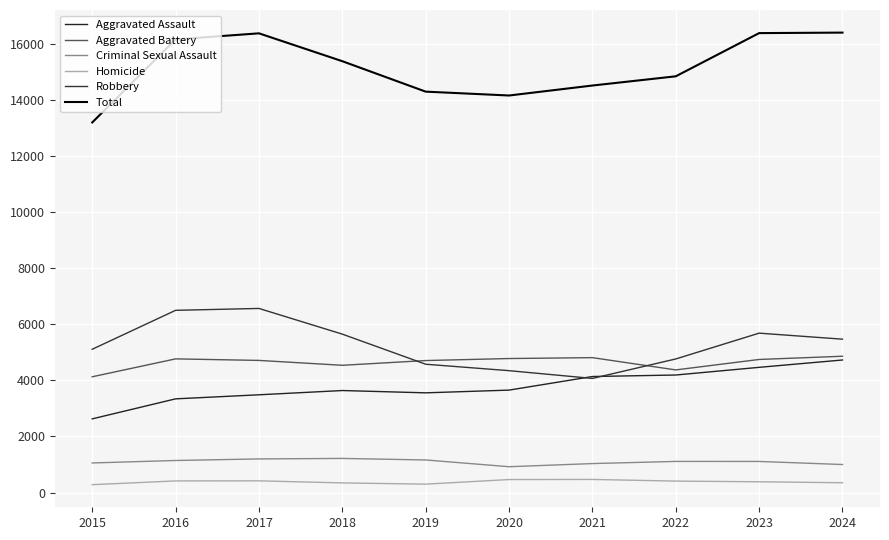

What is the value of the Total point at the 4th from the left?

15394